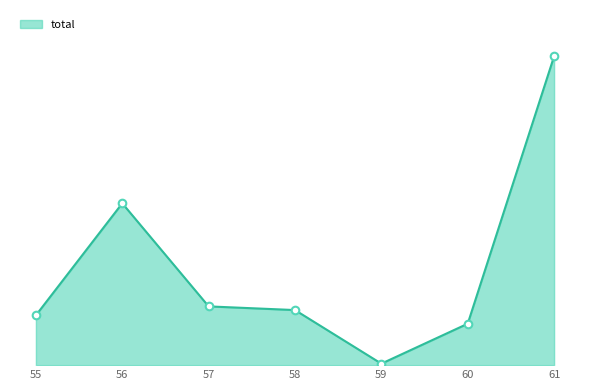

Does the chart have visible grid lines?

No